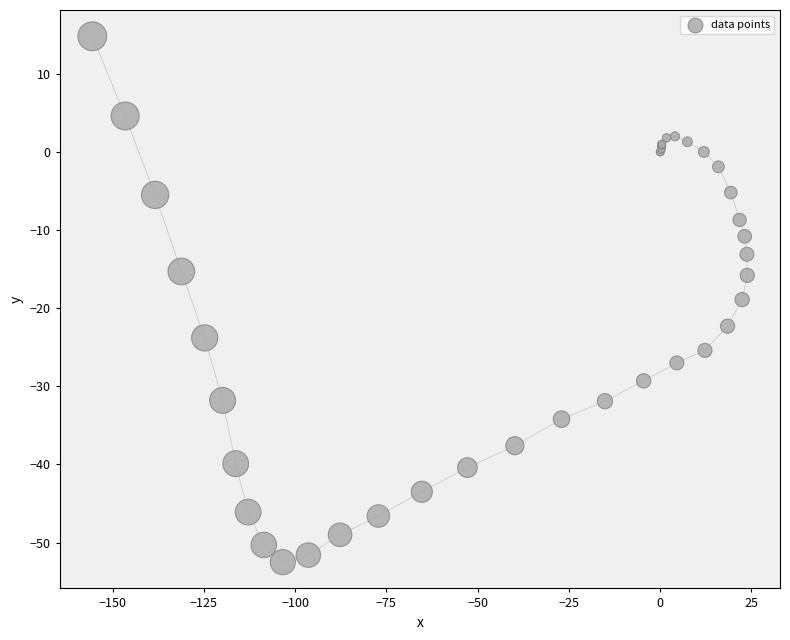

What Y value in the scatter plot is closest to -18?

-18.9